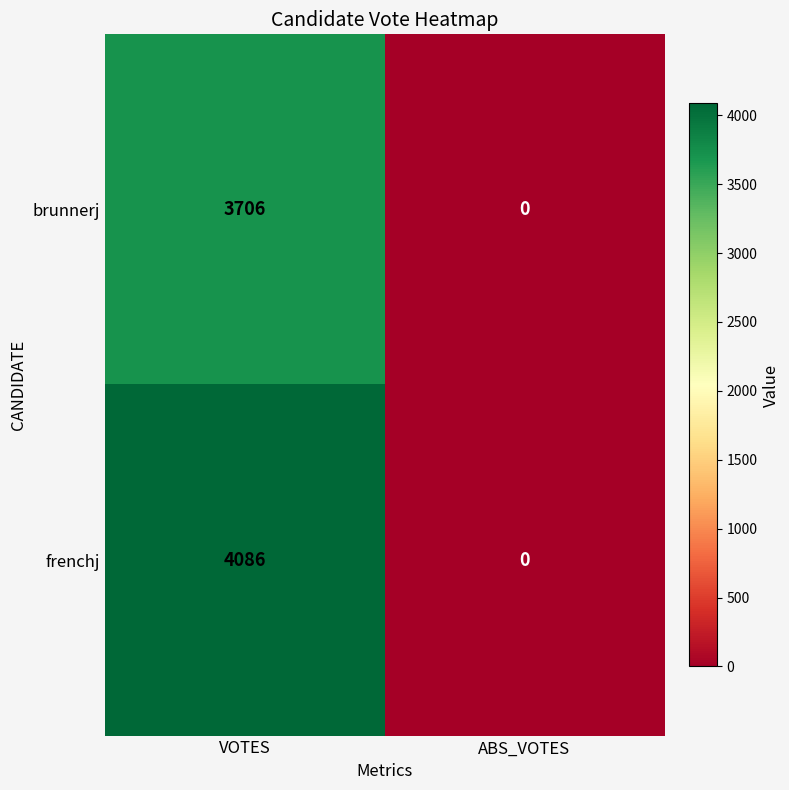

At how many categories does at least one series exceed 2645?

1